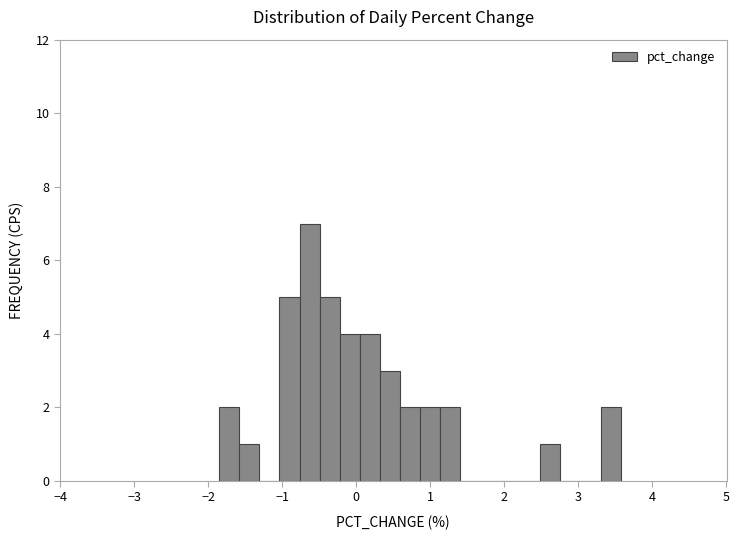

Read against the x-axis, roughly where is the centre of the tallest bar?

-0.6